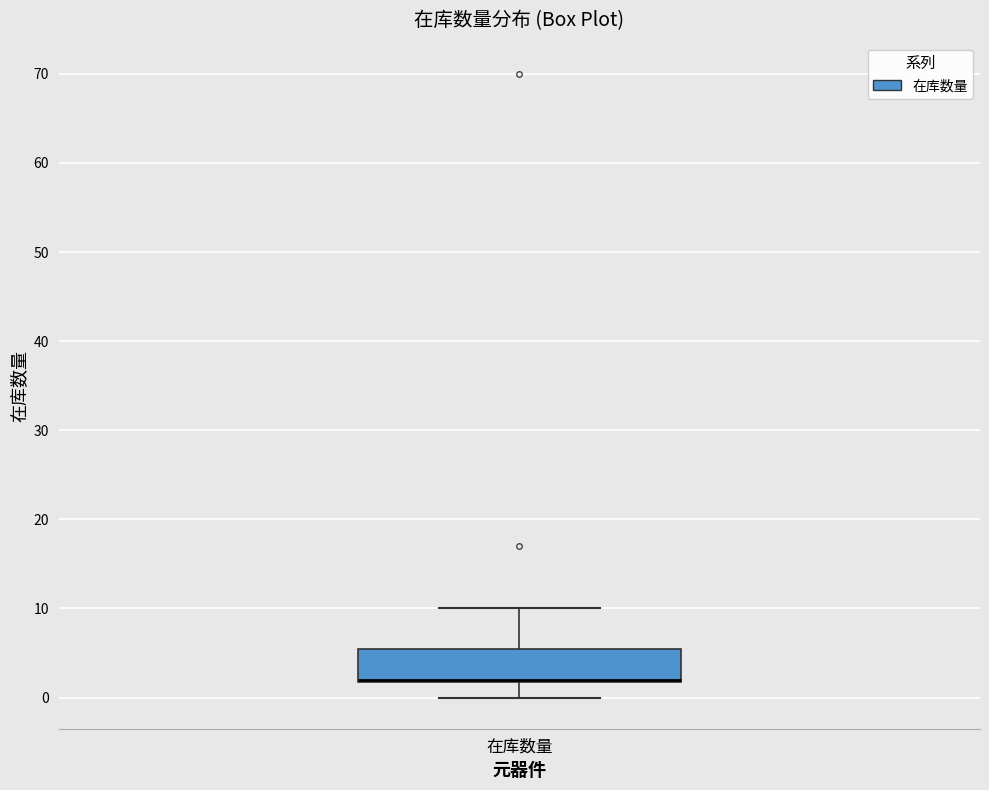

Where does the upper whisker of the box for 在库数量 end on the y-axis? The values are not printed on the chart, so give them approximately, as read against the axis.

10